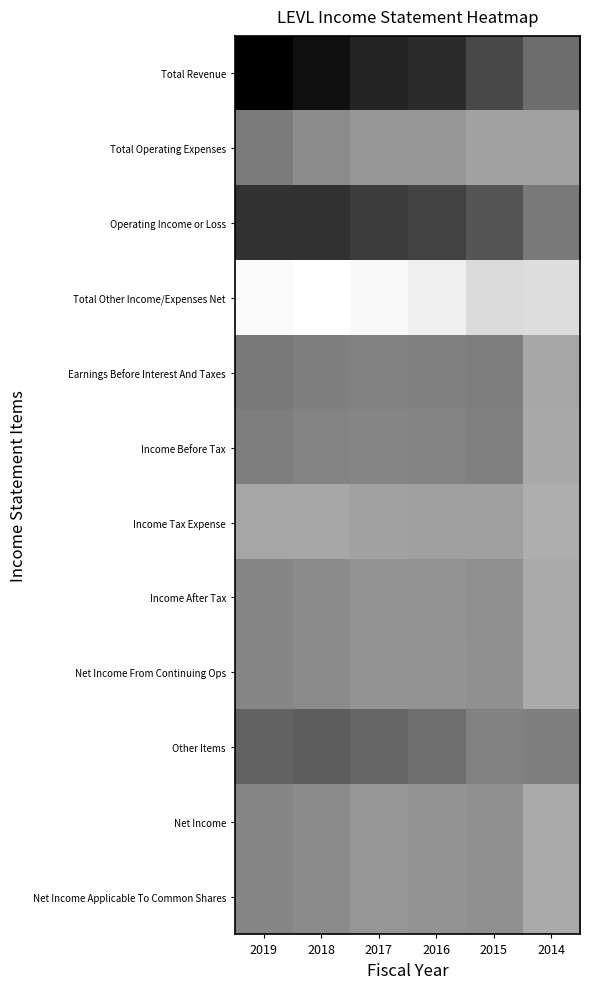

Which has a higher value, 2015 or 2017?

2017